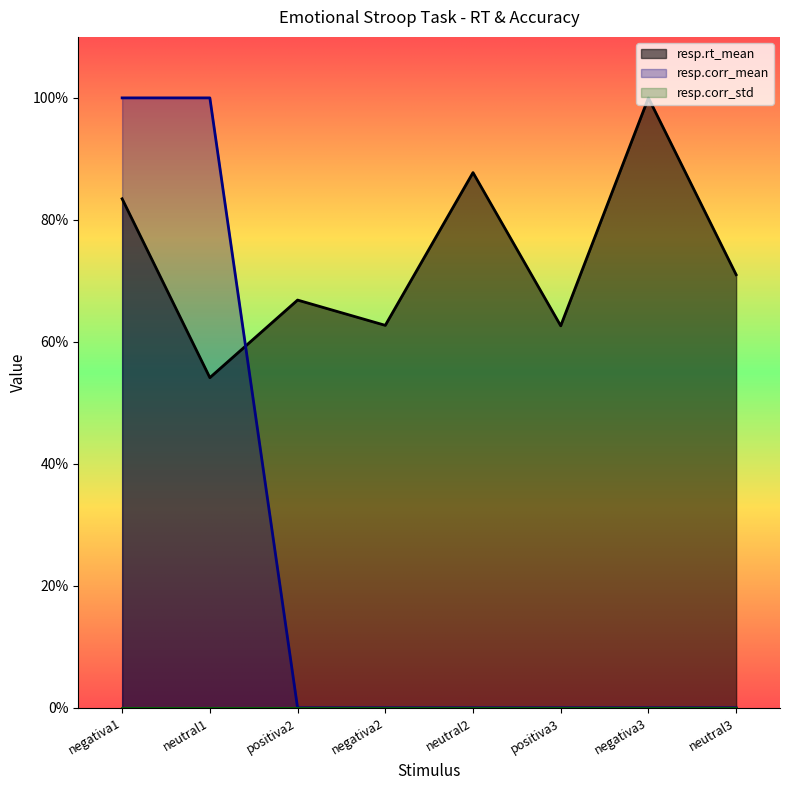

At how many categories does at least one series exceed 0?

8